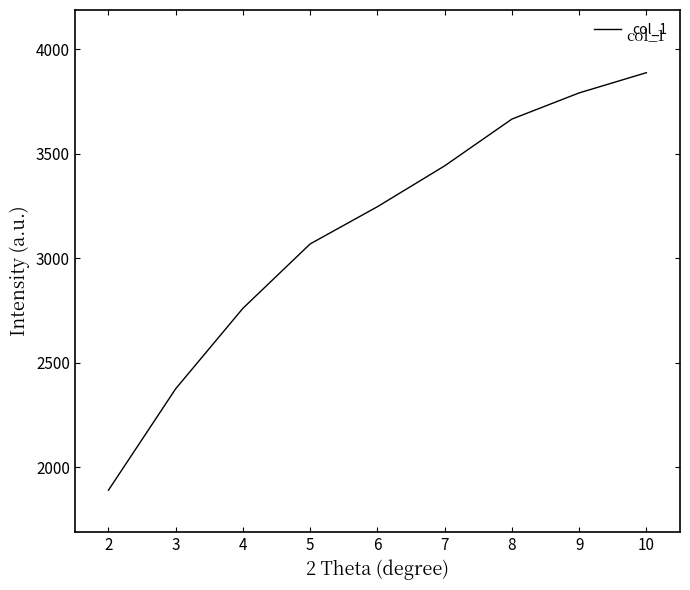

How many values exceed 3246?

5